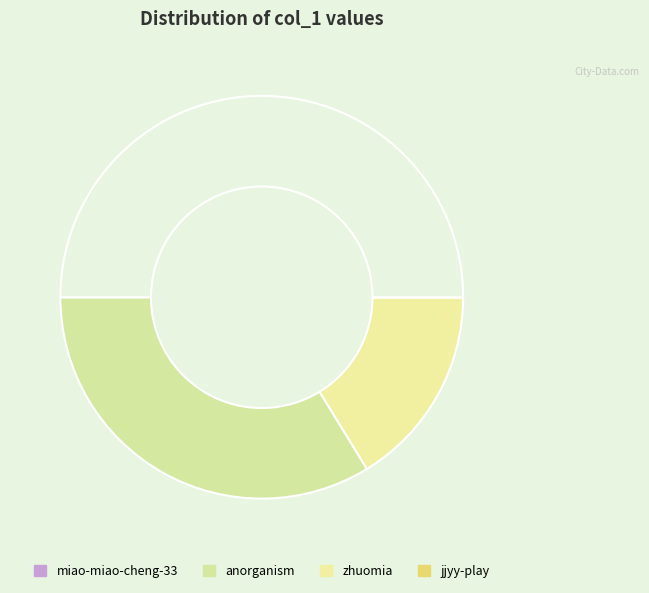

Rank the categories by value from highest to lowest.

anorganism, zhuomia, jjyy-play, miao-miao-cheng-33